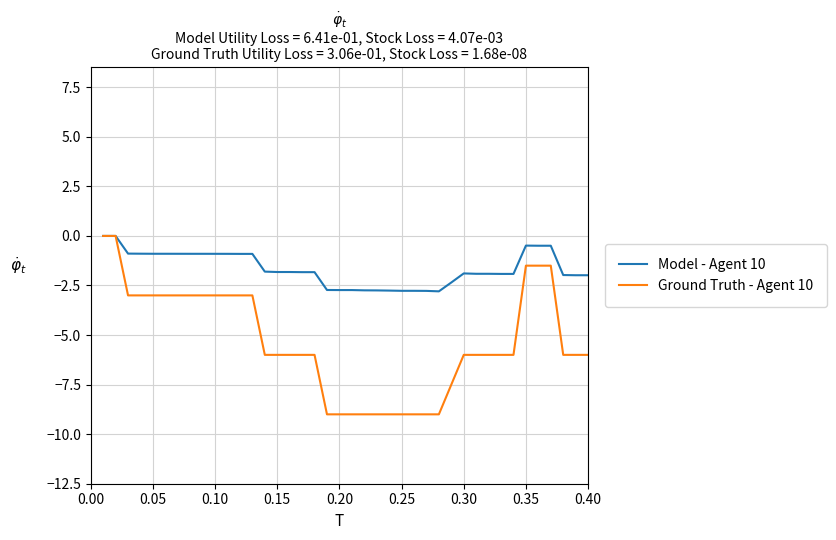

What is the sum of all Ground Truth - Agent 10 values?

-213.0